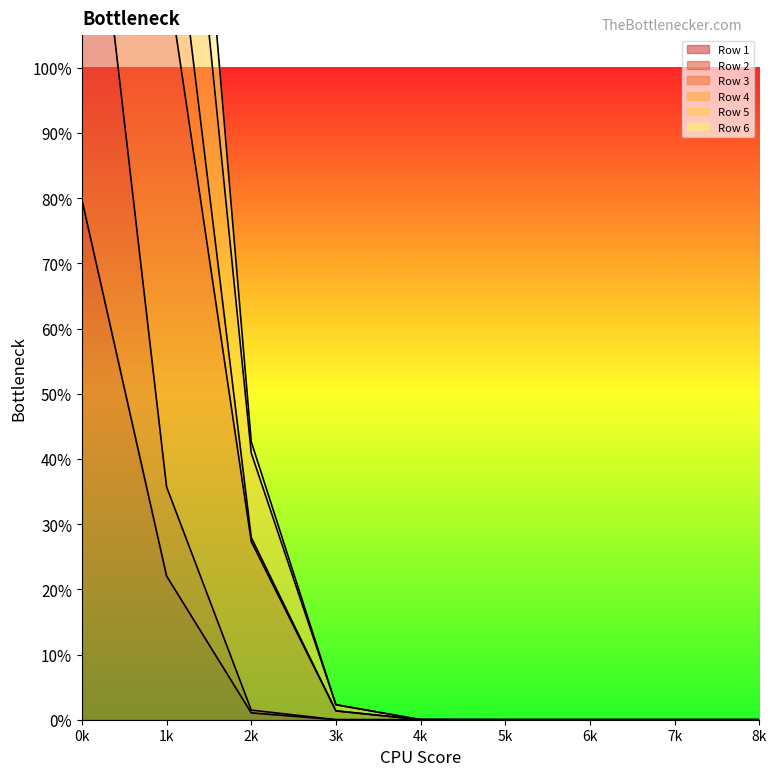

What is the difference between the maximum and minimum values in the Row 5 series?

4.1